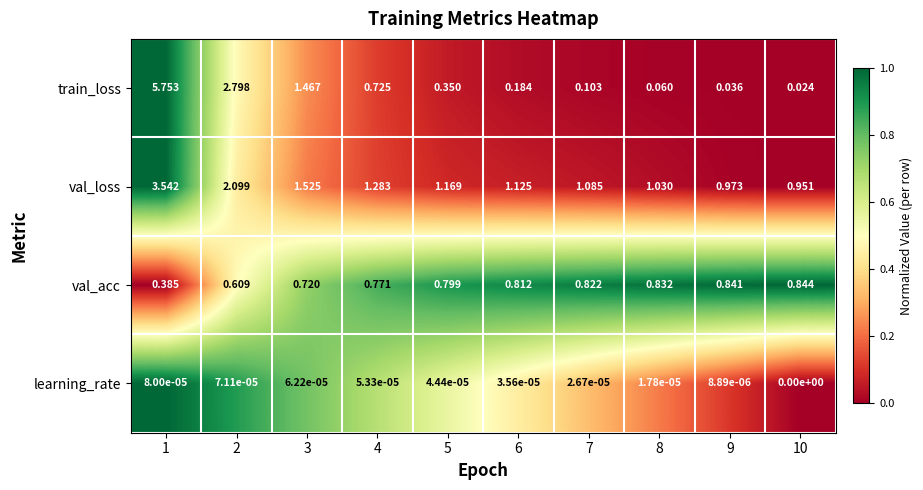

Rank the series at 1 from highest to lowest value.

train_loss, val_loss, val_acc, learning_rate